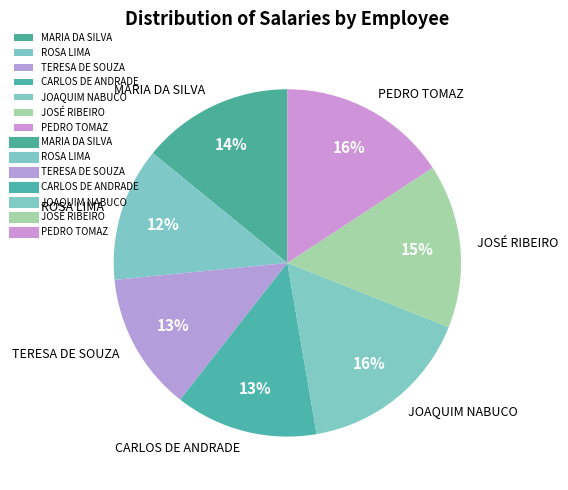

To the nearest percent, what is the combined percentage of TERESA DE SOUZA and CARLOS DE ANDRADE?

26%